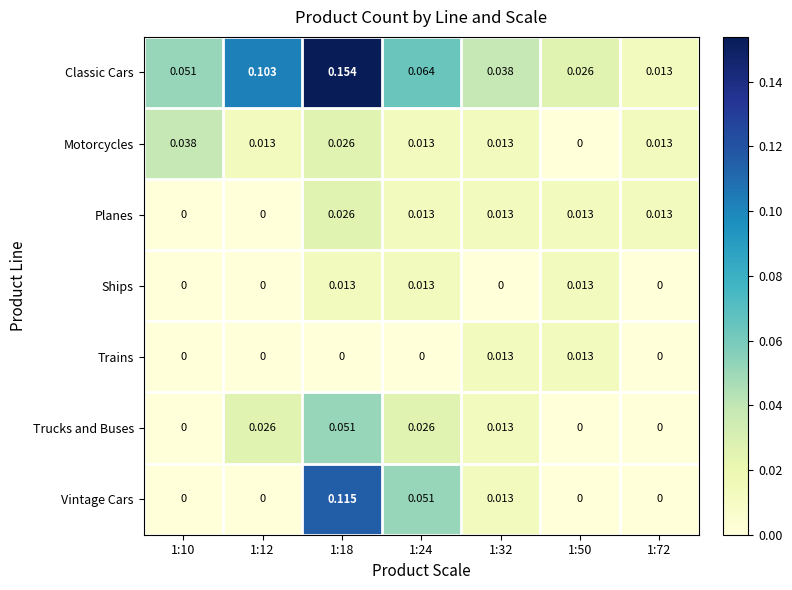

Which series changed the most between 1:12 and 1:18?

Vintage Cars